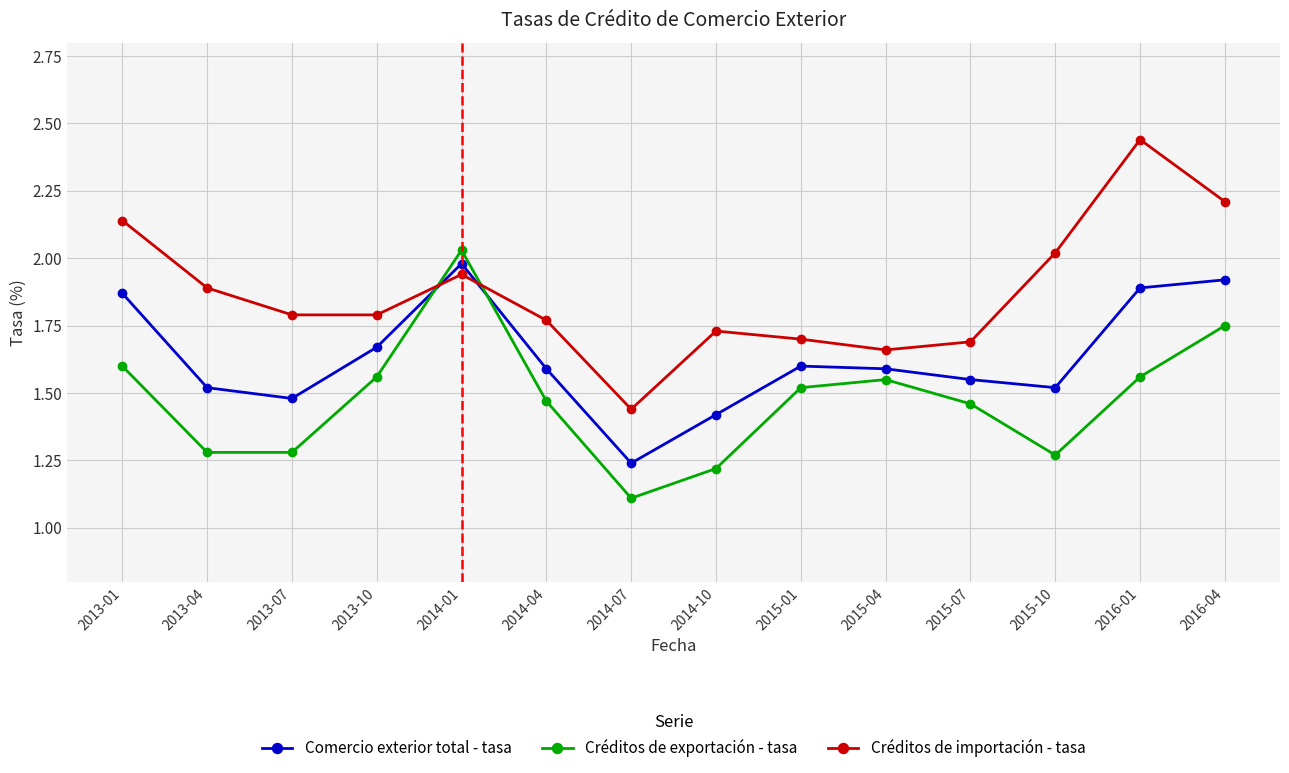

What is the difference between the maximum and minimum values in the Créditos de exportación - tasa series?

0.9